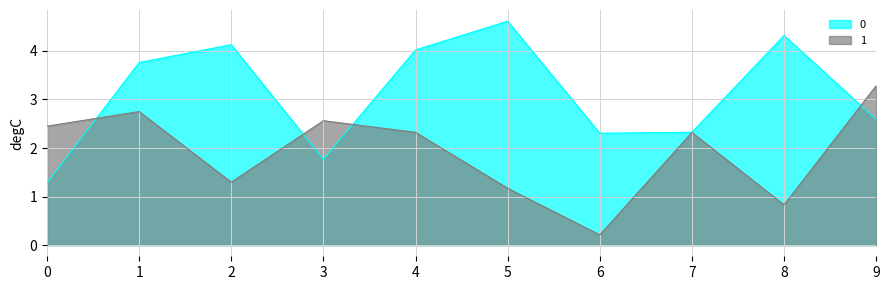

At how many categories does at least one series exceed 1?

10